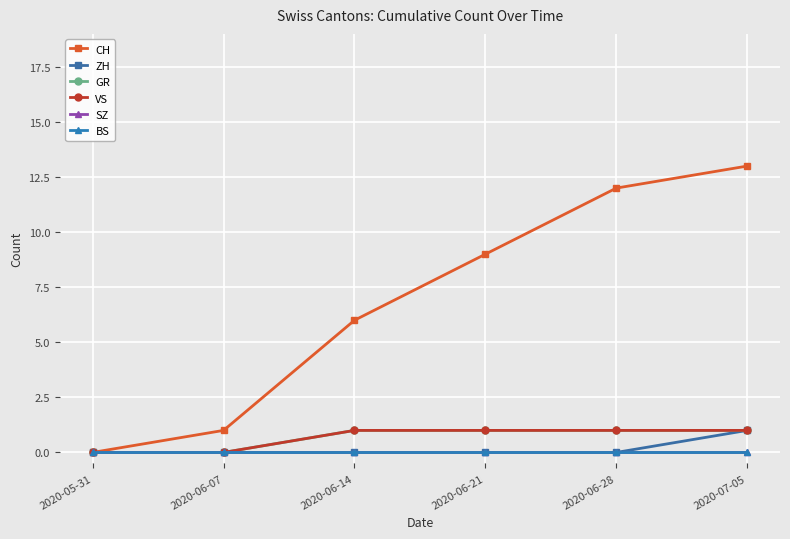

True or false: GR has more than 2 points higher than both neighbors.

False